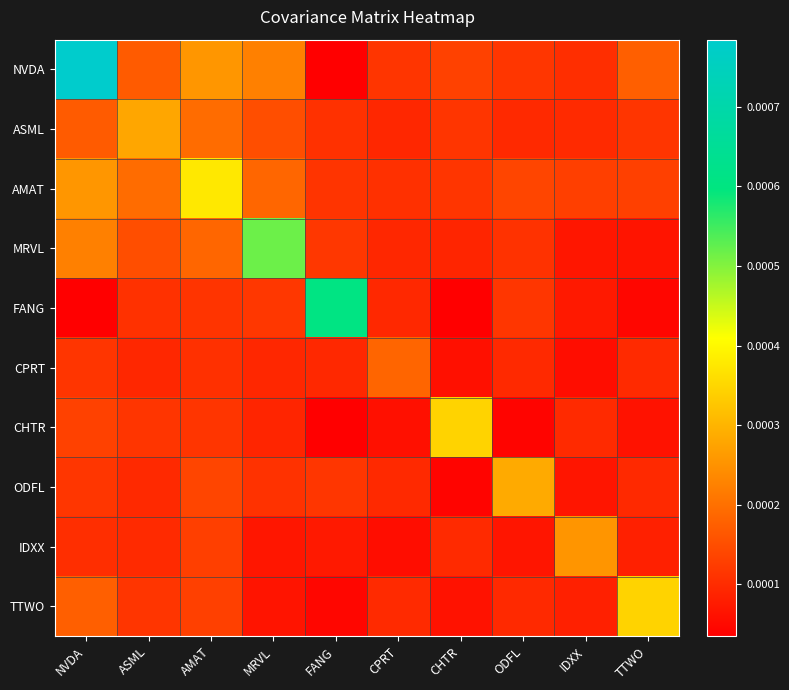

Which series has the widest spread of values?

NVDA